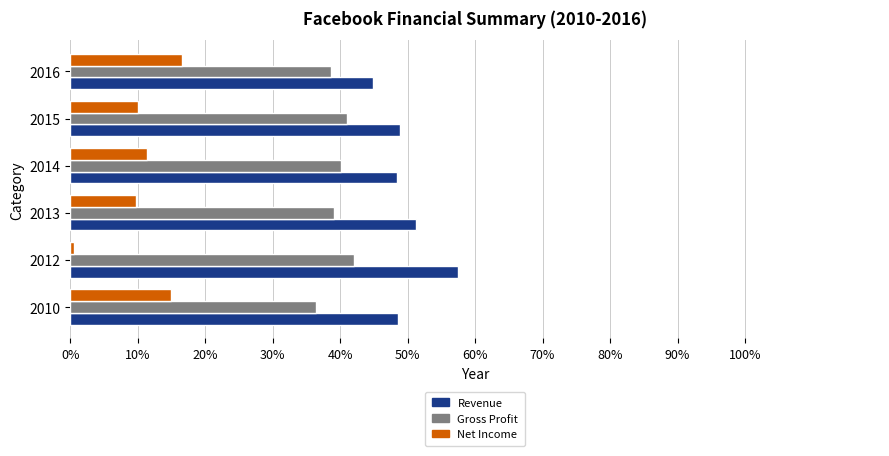

Is it true that Net Income equals 16.6 at 2016?

True